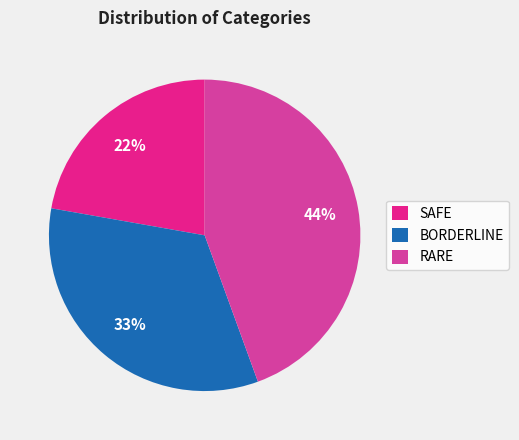

To the nearest percent, what is the difference between the largest and smallest slice percentages?

22%